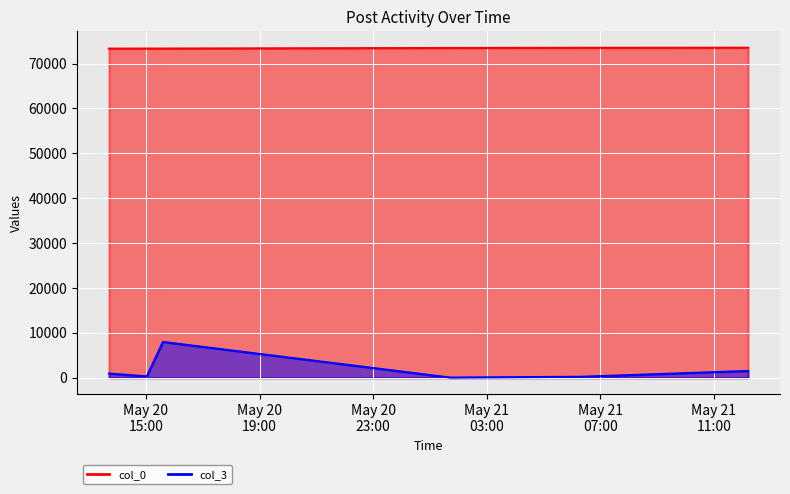

How many values in the col_3 series are below 925?

3